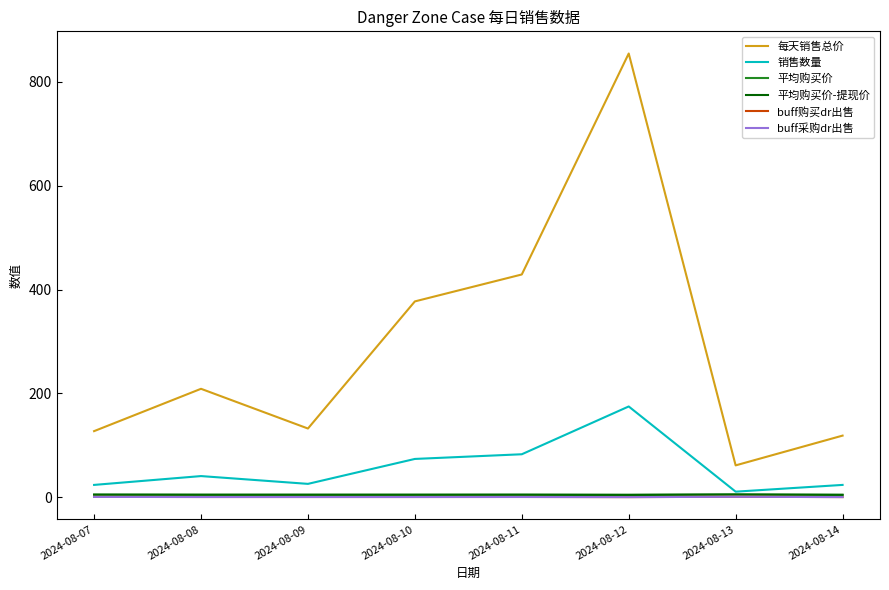

Which series has the largest range (max minus min)?

每天销售总价